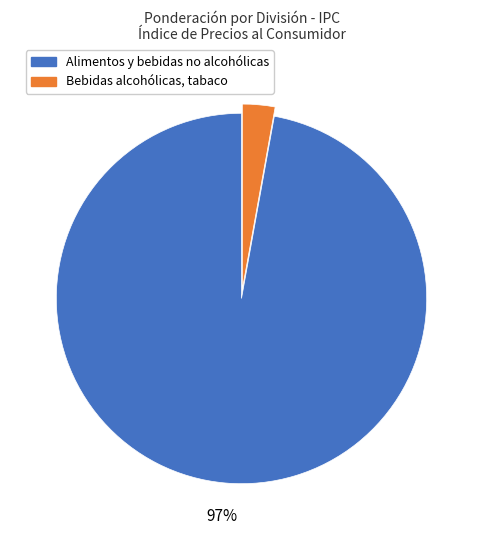

To the nearest percent, what is the difference between the largest and smallest slice percentages?

94%